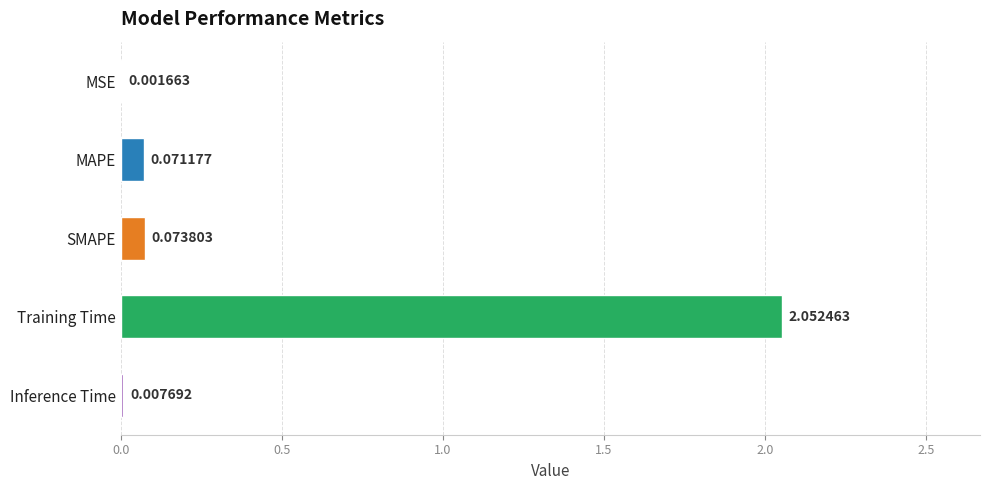

Which label corresponds to the largest value in the chart?

Training Time